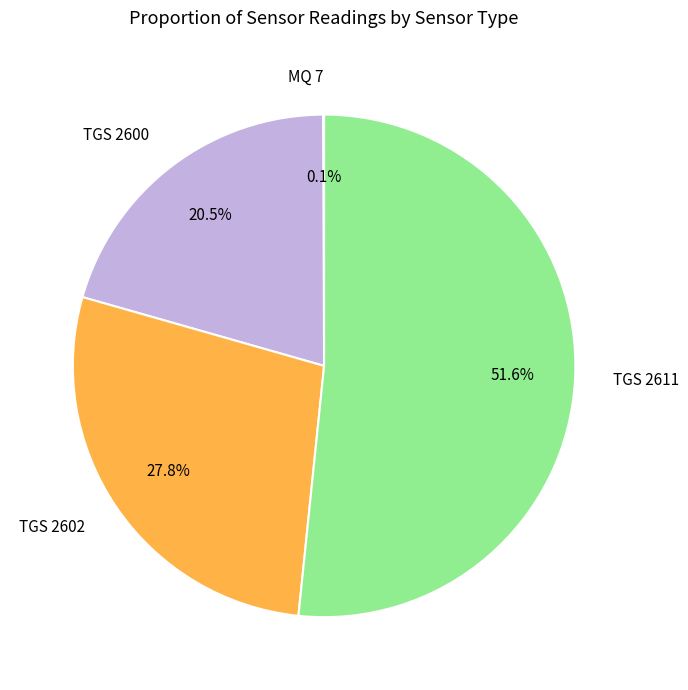

Is there any slice that represents more than half of the pie?

Yes